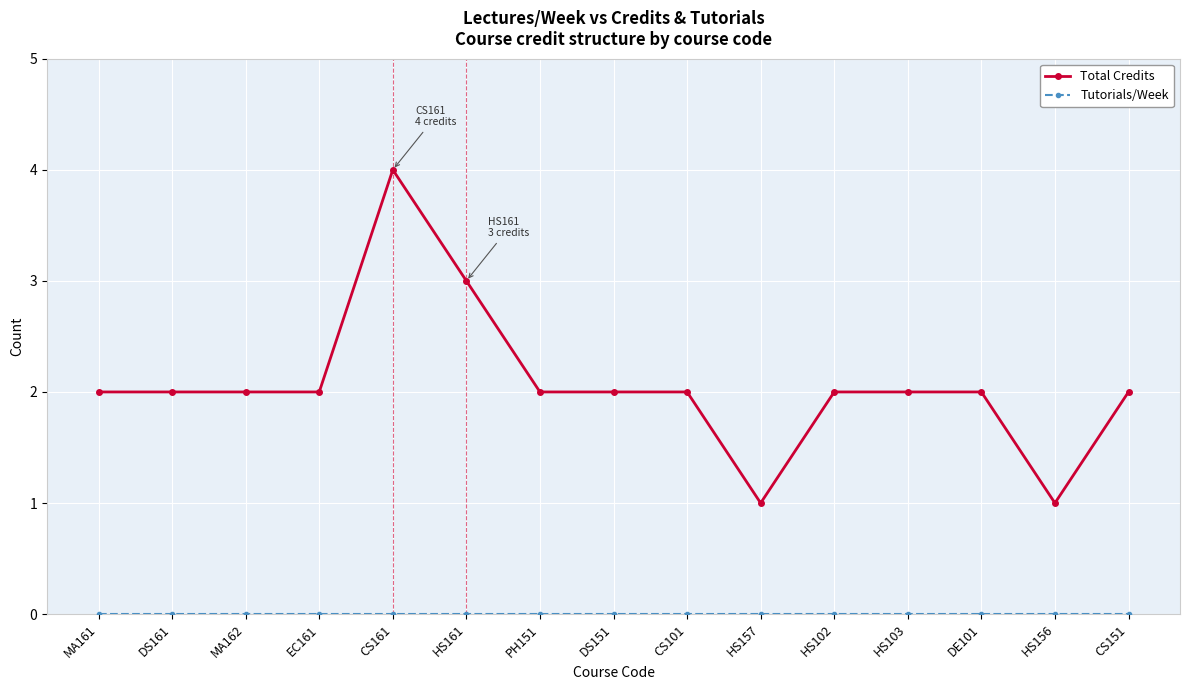

At which category is the sum across all series the highest?

CS161